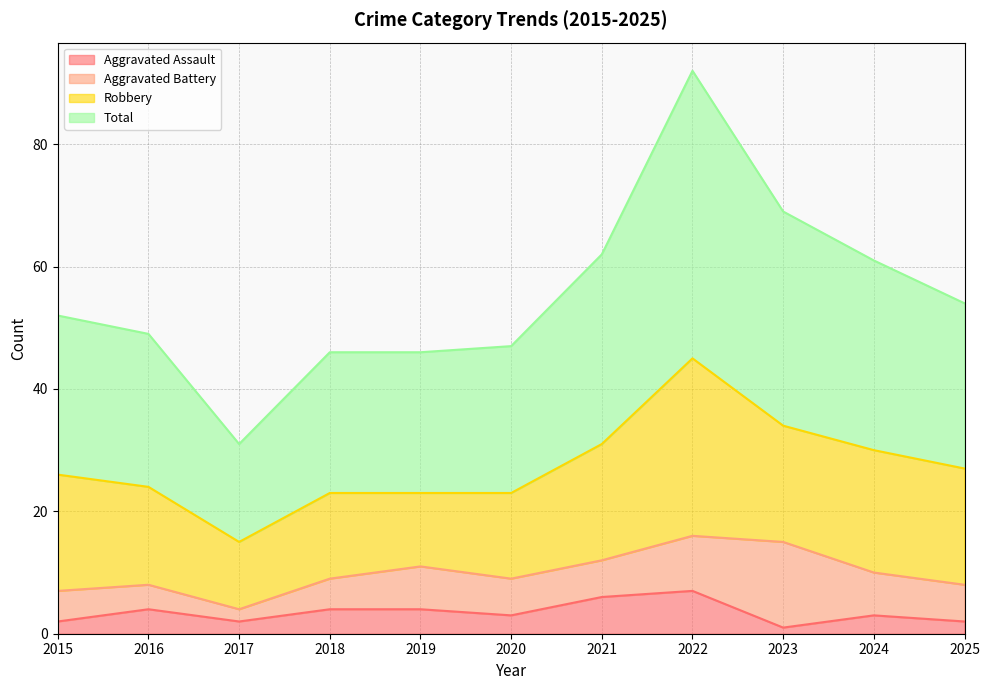

What is the sum of the Total values at 2015 and 2024?

113